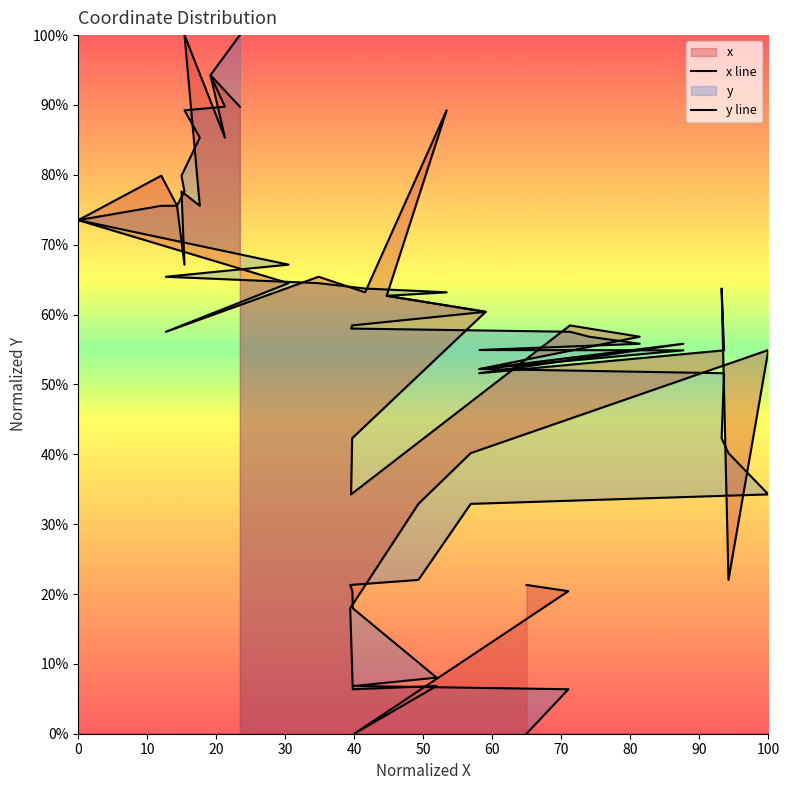

At which category does x line reach its first local peak?

10